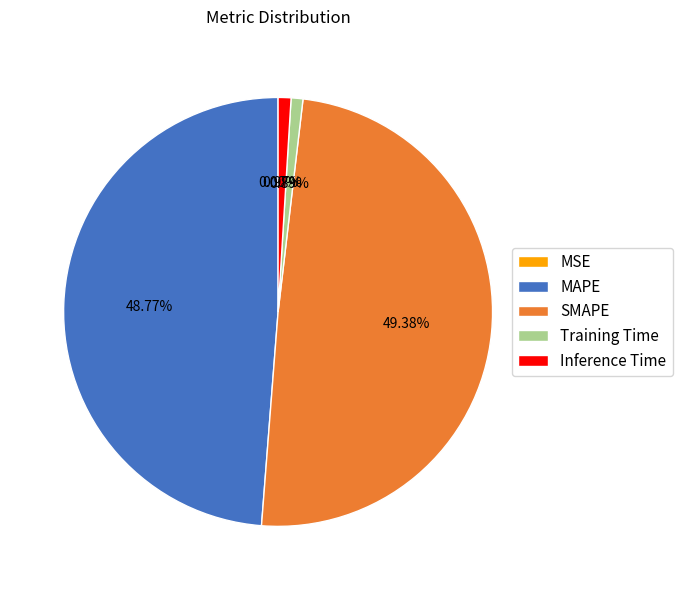

Which category has the biggest portion of the pie?

SMAPE